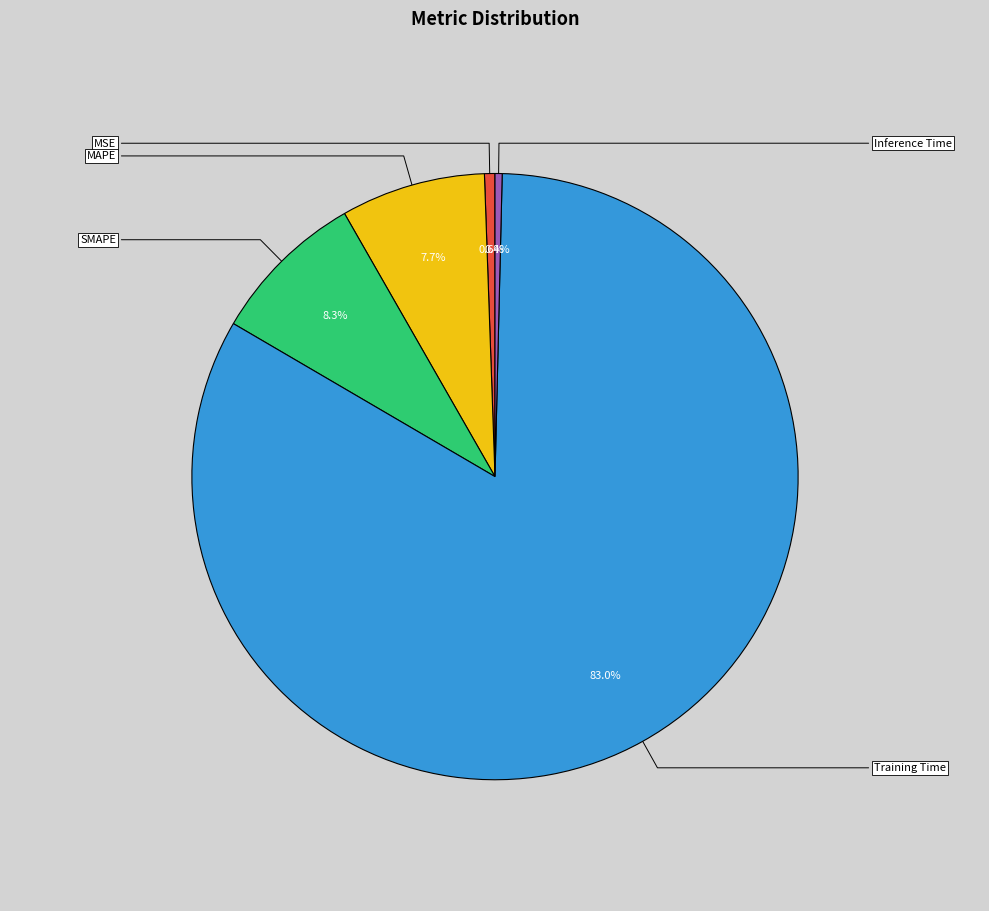

Count the number of slices in the pie.

5